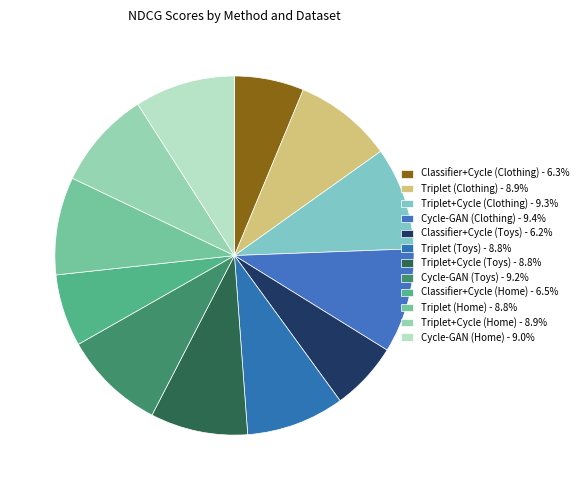

Between Classifier+Cycle (Home) and Cycle-GAN (Toys), which is larger?

Cycle-GAN (Toys)